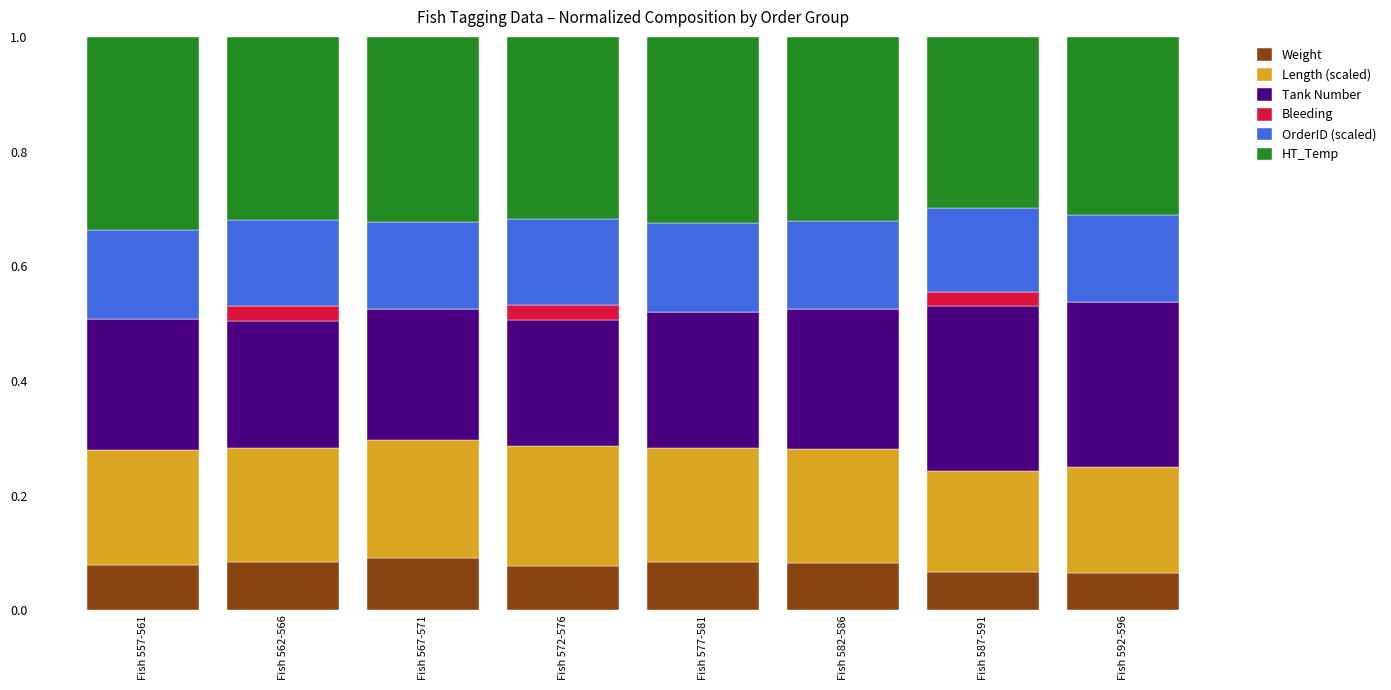

What are all the series names shown in the legend?

Weight, Length (scaled), Tank Number, Bleeding, OrderID (scaled), HT_Temp